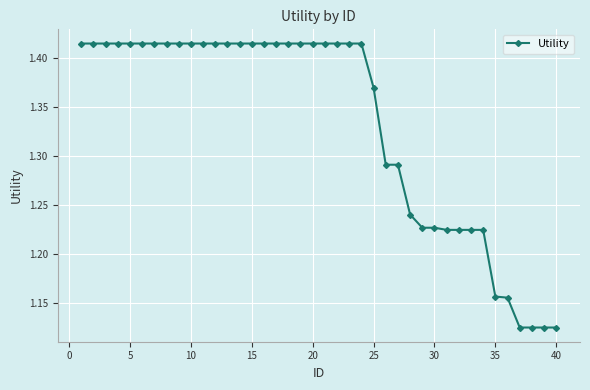

What is the sum of all values?

53.3